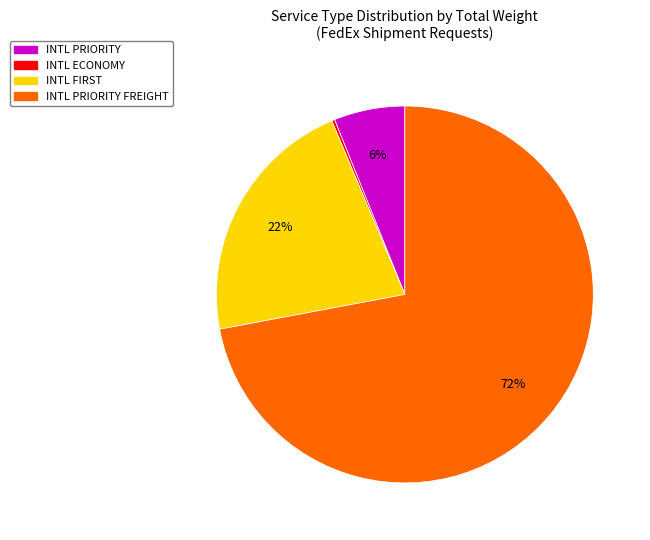

The INTL PRIORITY FREIGHT slice represents 72% of the pie. True or false?

True